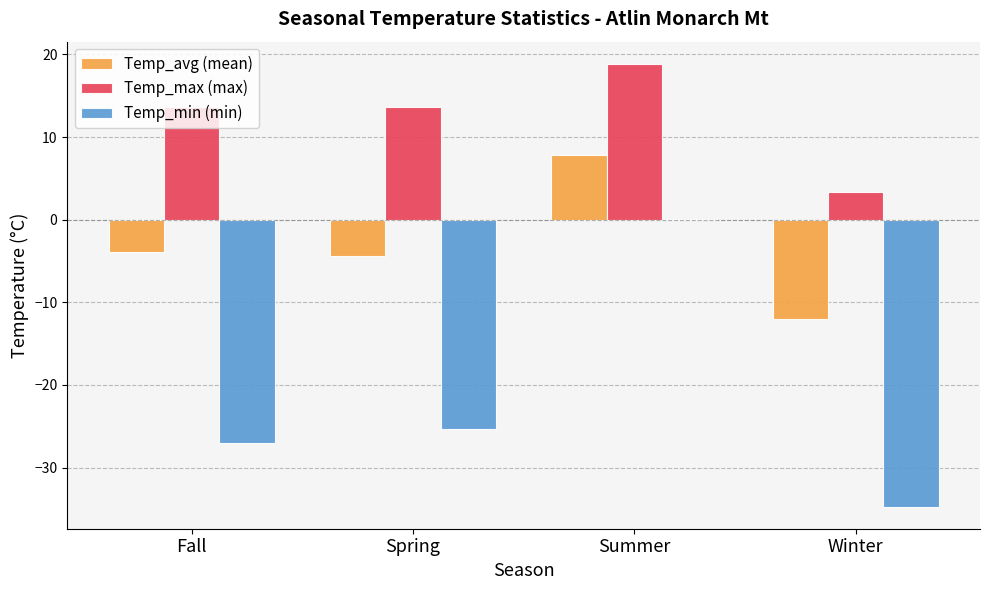

Are the bars horizontal?

No